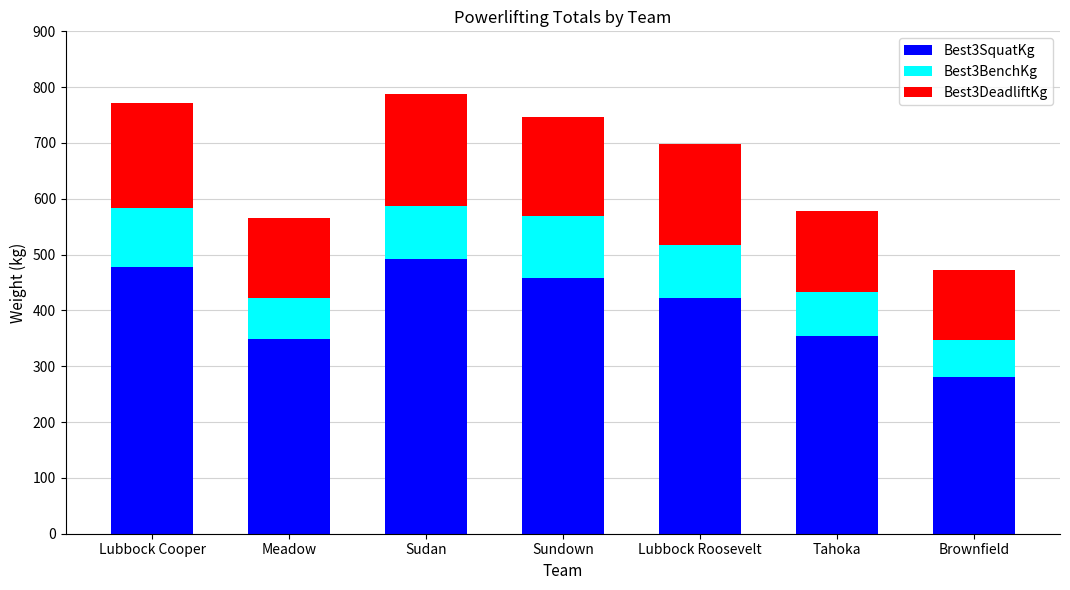

What is the total value across all series at Sundown?

746.2